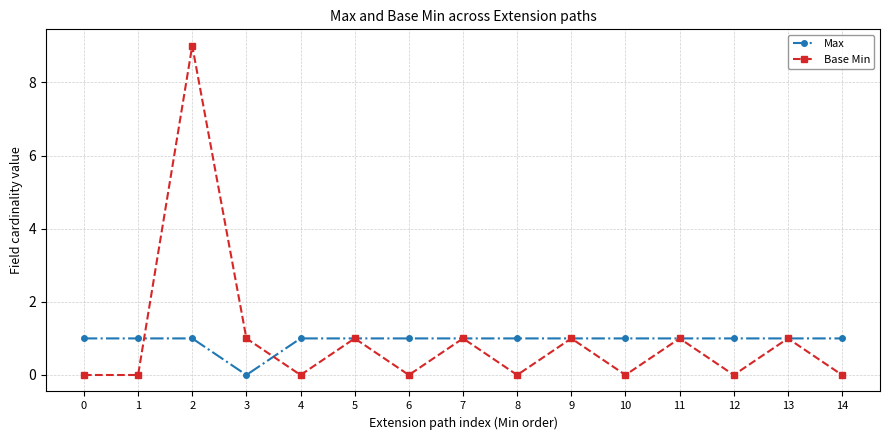

Rank the series by their maximum value, from lowest to highest.

Max, Base Min